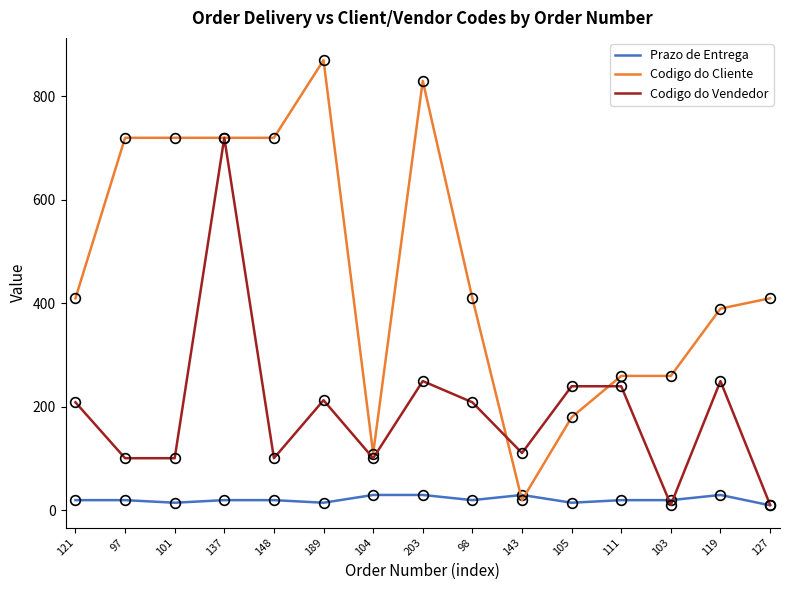

Which series changed the most between 137 and 104?

Codigo do Vendedor